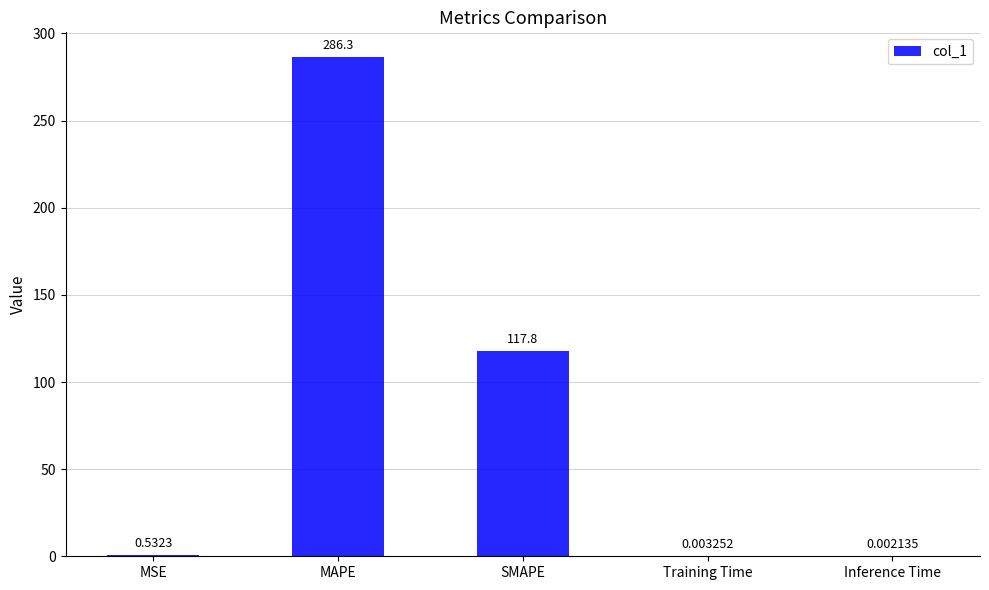

What is the sum of all values?

404.6